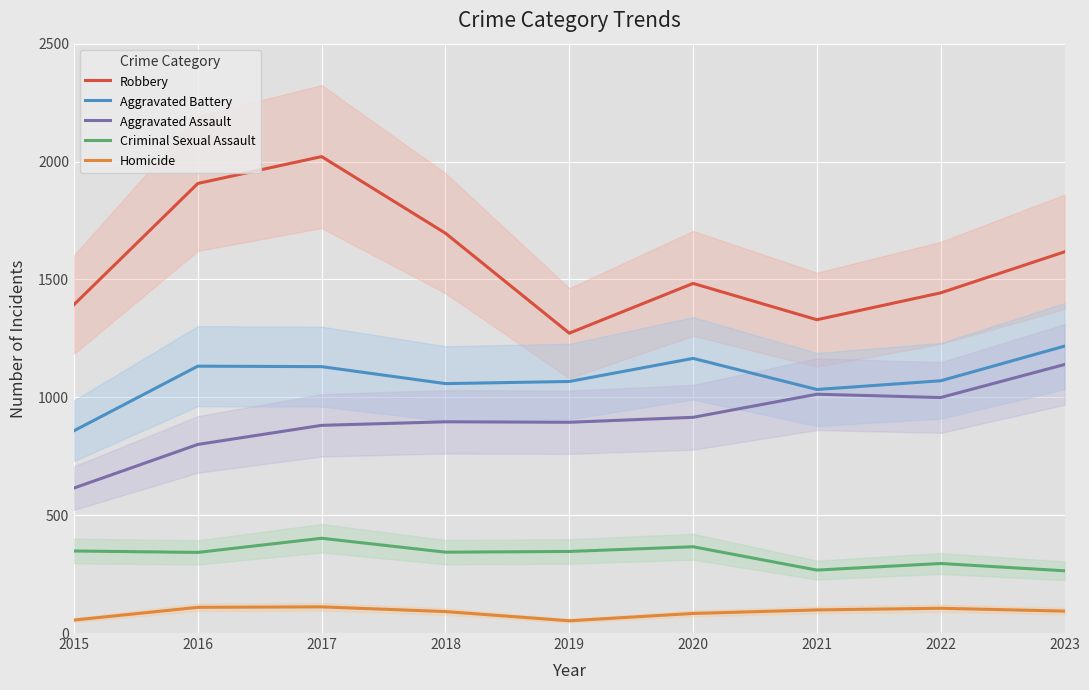

True or false: Aggravated Battery and Aggravated Assault cross at least once.

False